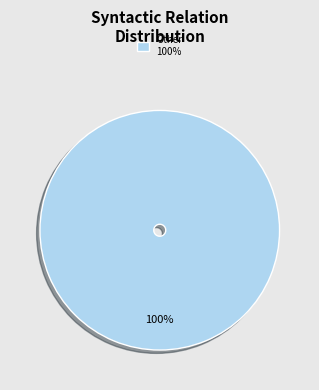

Count the number of slices in the pie.

1